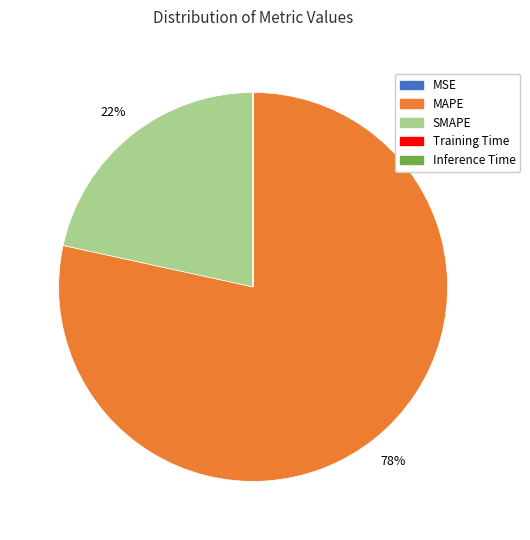

True or false: SMAPE accounts for 32% of the total.

False